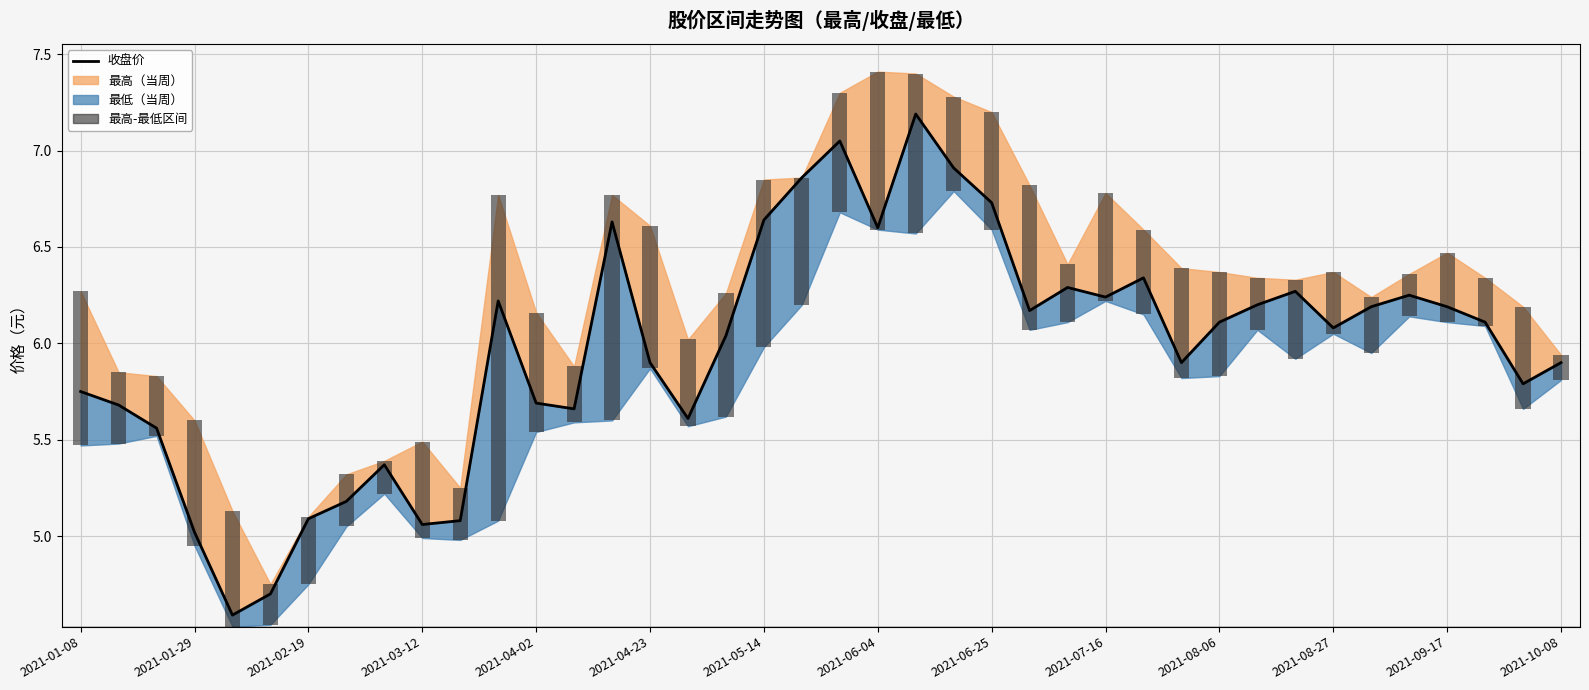

Reading left to right, extract all data points from this chart.

5.8	5.7	5.6	5.0	4.6	4.7	5.1	5.2	5.4	5.1	5.1	6.2	5.7	5.7	6.6	5.9	5.6	6.0	6.6	6.9	7.0	6.6	7.2	6.9	6.7	6.2	6.3	6.2	6.3	5.9	6.1	6.2	6.3	6.1	6.2	6.2	6.2	6.1	5.8	5.9